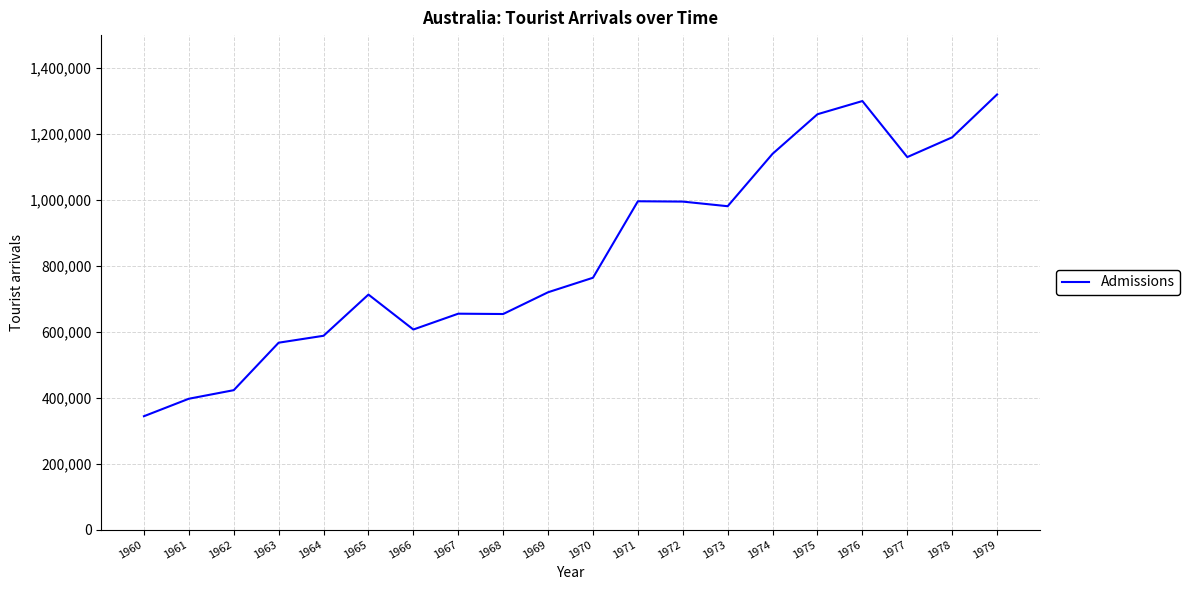

How many values are below 764000?

10